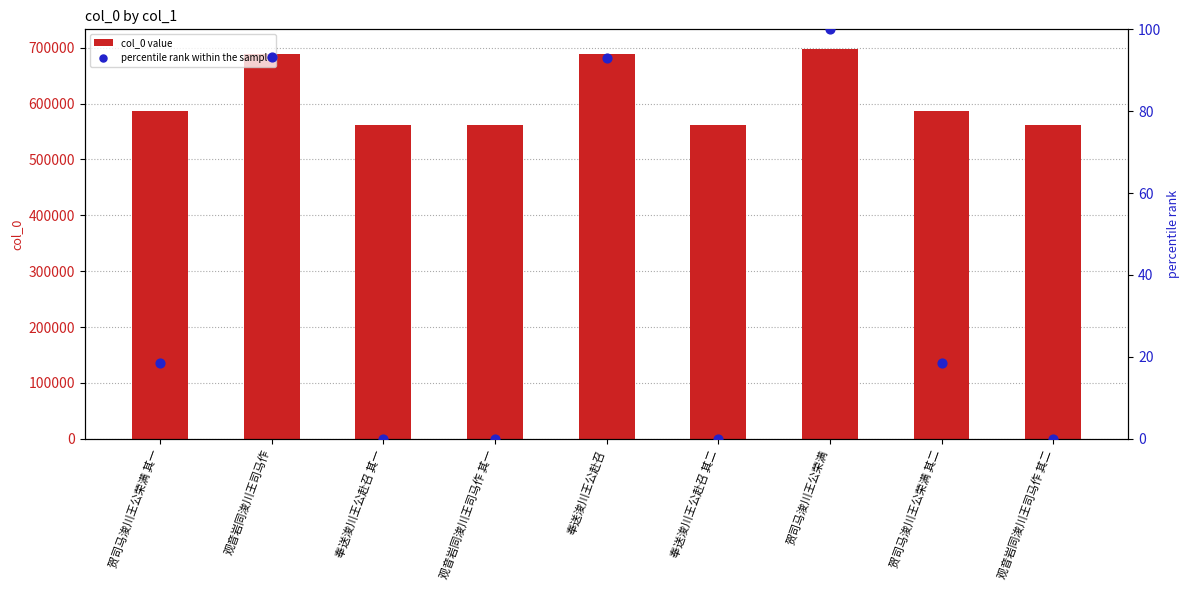

Which series has the largest total across all categories?

col_0 value